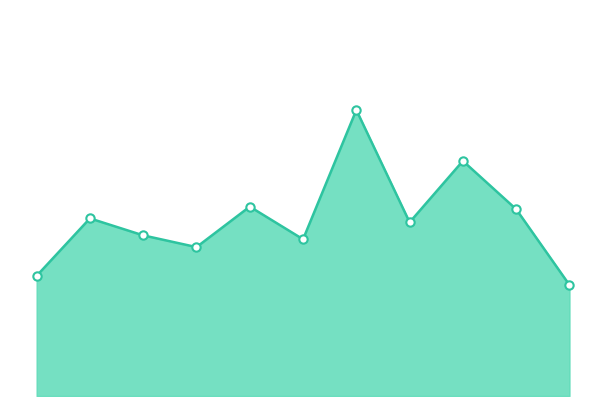

Is this an area chart (filled region under the line)?

Yes